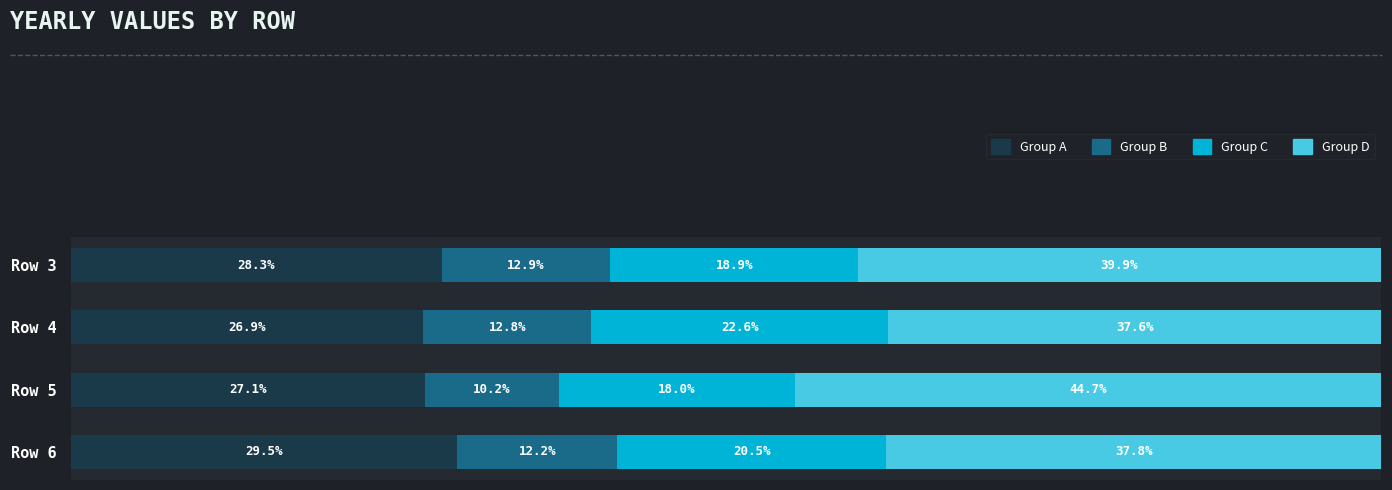

Which category has the highest value in the Group A series?

Row 6